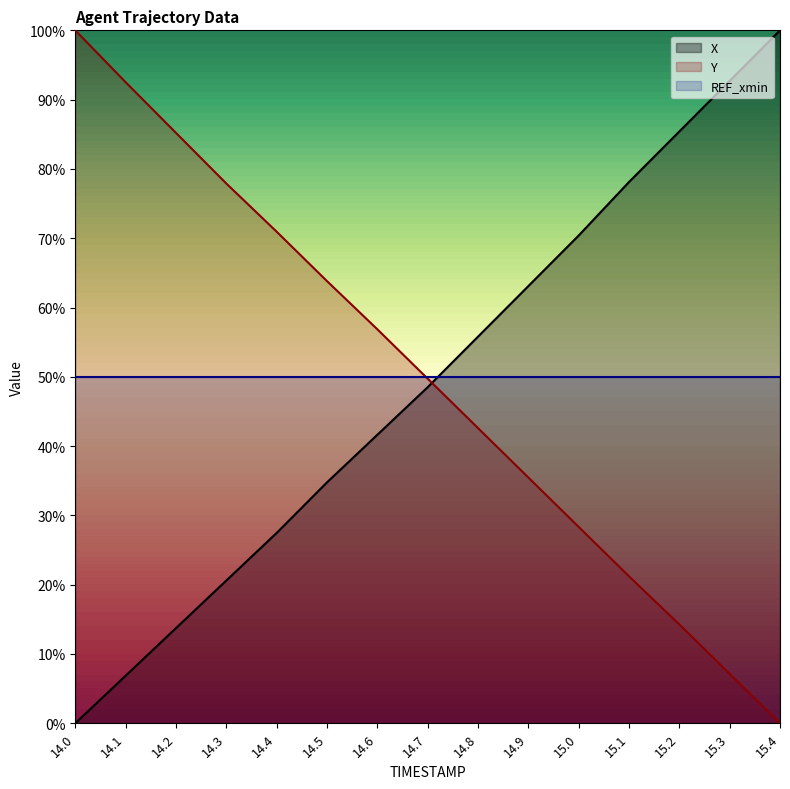

At 14.1, list the series in order from largest to smallest.

Y, REF_xmin, X